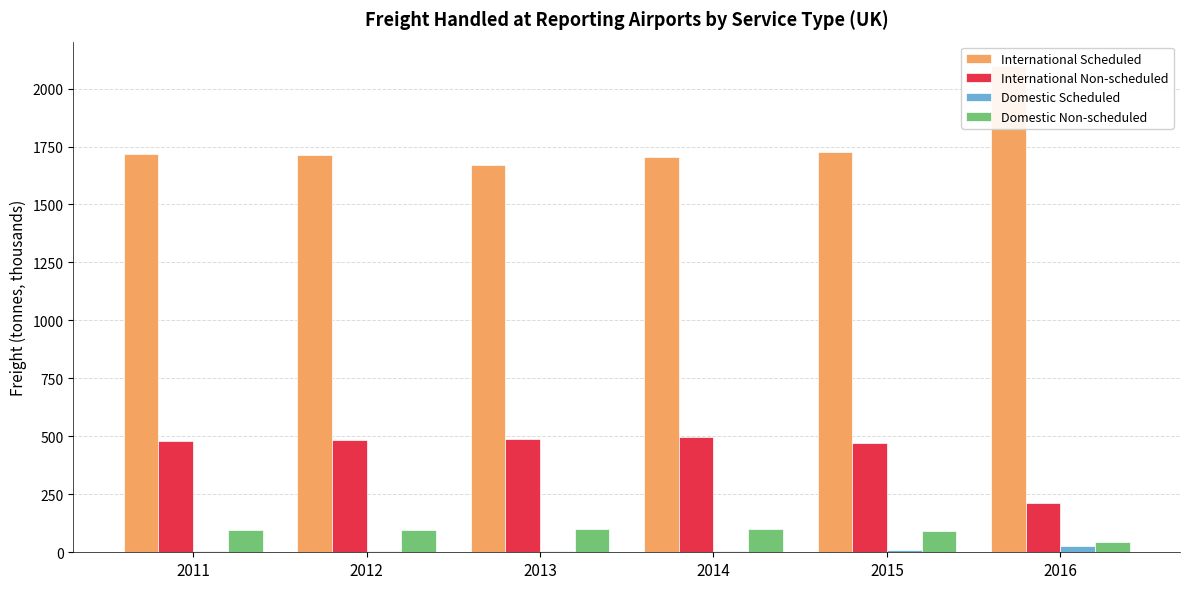

What is the spread (max minus min) of values at 2015?

1715.7